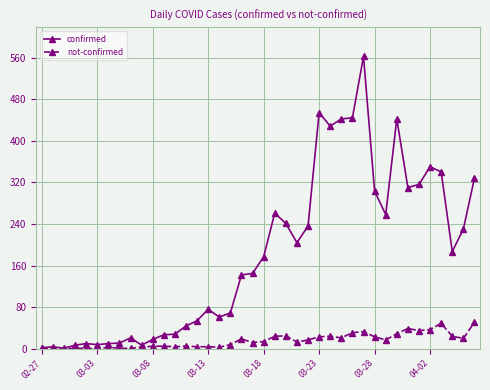

Rank the series by their average value, from lowest to highest.

not-confirmed, confirmed